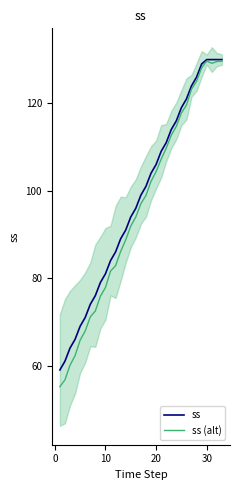

What is the lowest value of the ss series?

59.0